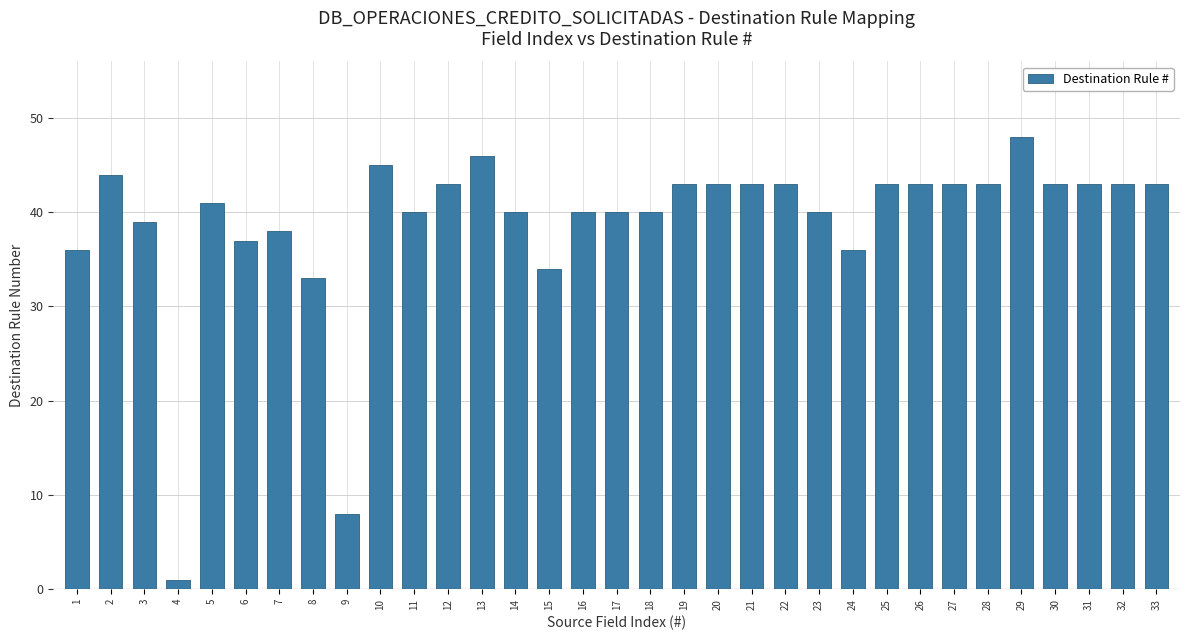

The value at 2 is 14. True or false?

False